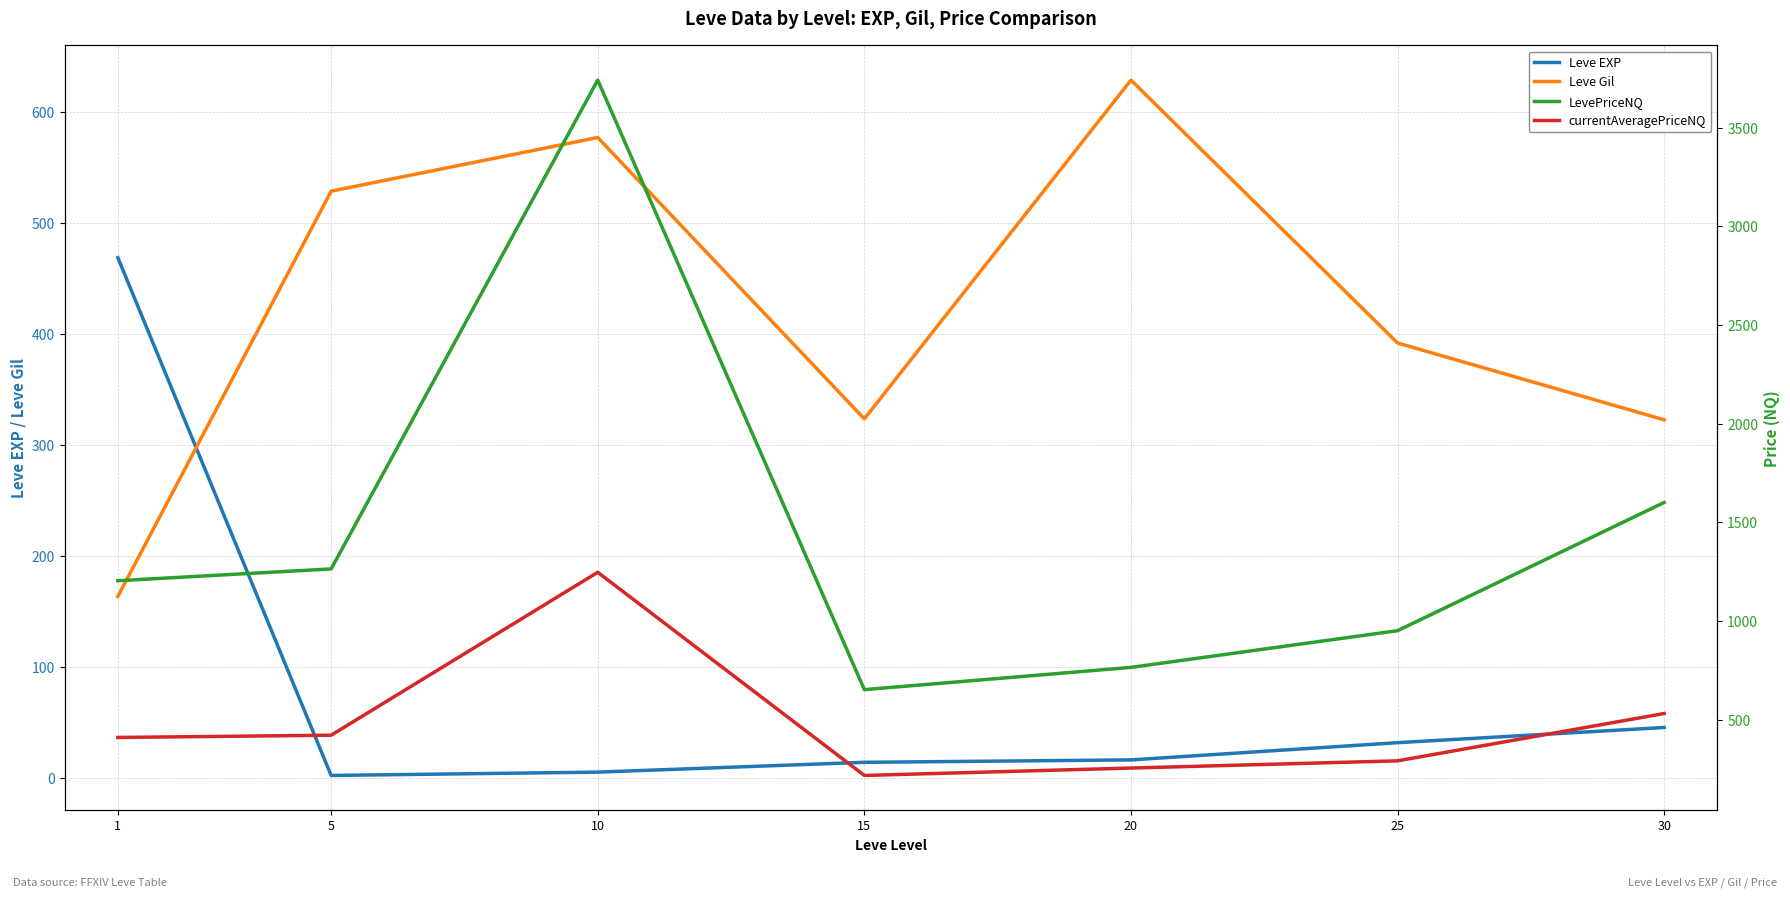

What is the total value across all series at 30?

2500.2